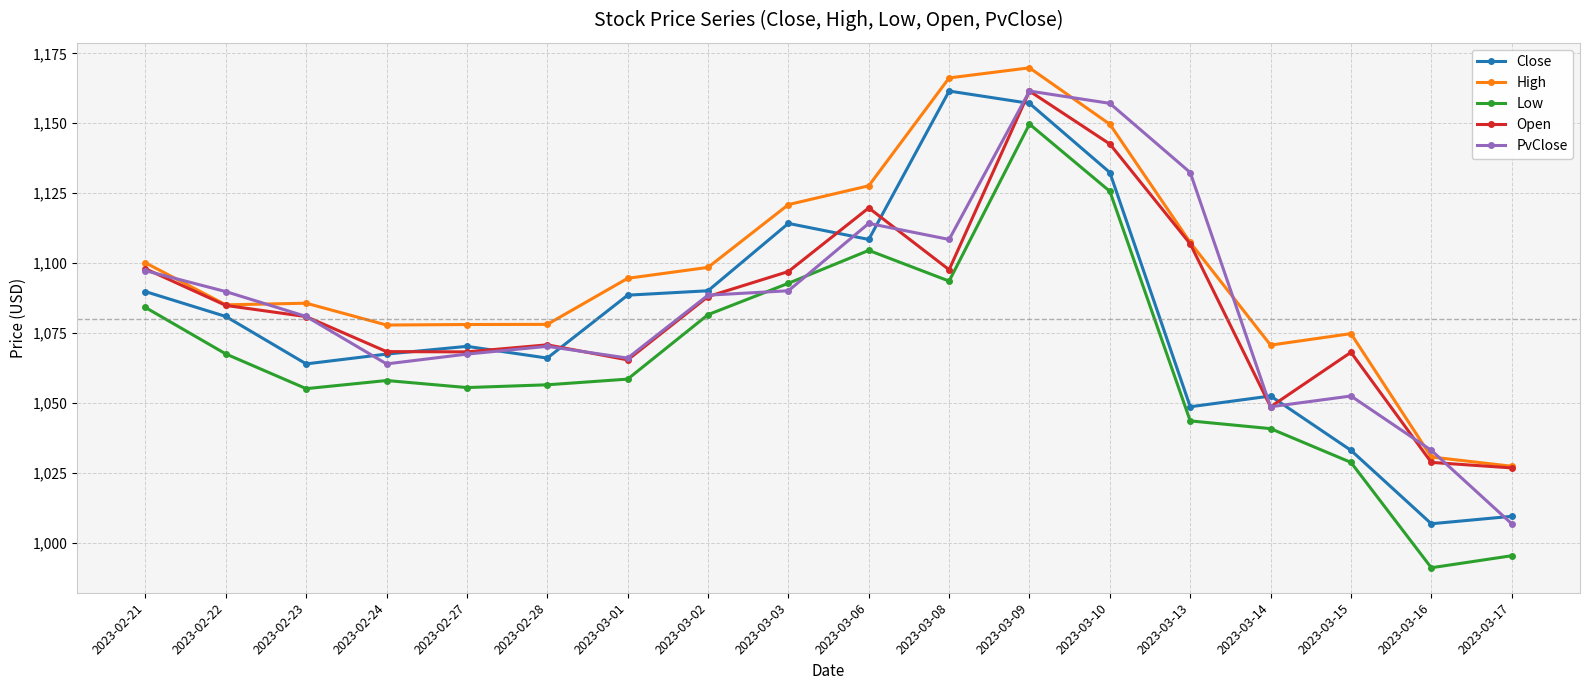

Is the value of Low at 2023-03-17 greater than the value of High at 2023-02-23?

No